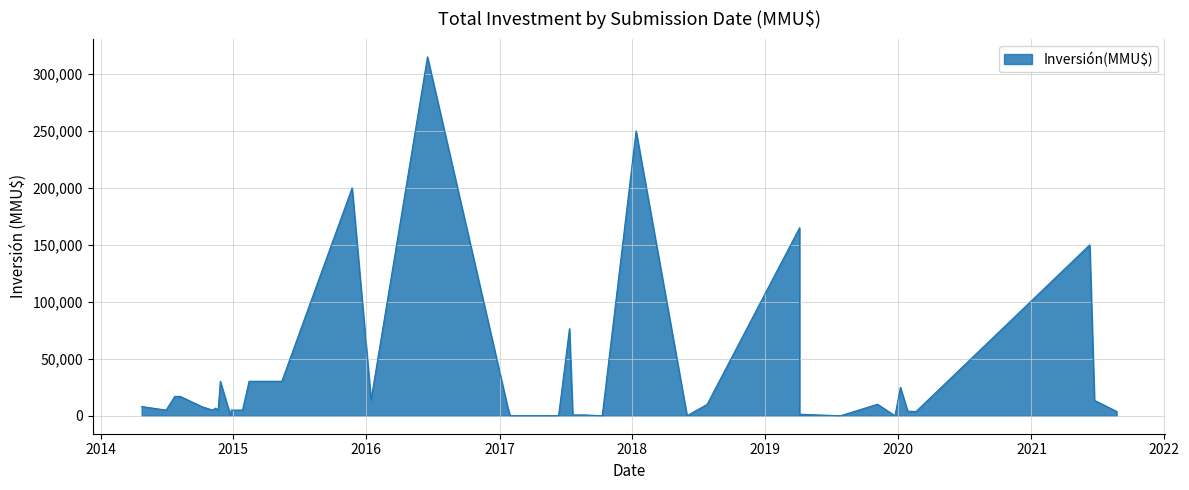

What is the change in value from 23/11/2015 to 24/12/2014?

-199990